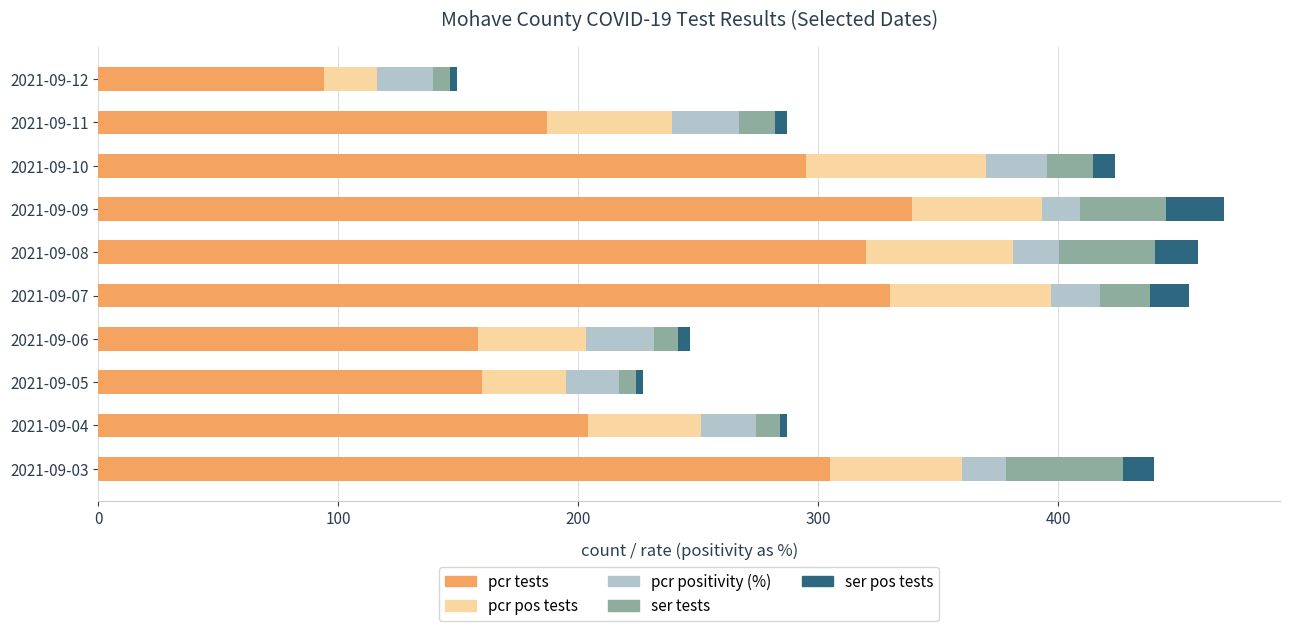

What is the sum of the pcr tests values at 2021-09-09 and 2021-09-03?

644.0